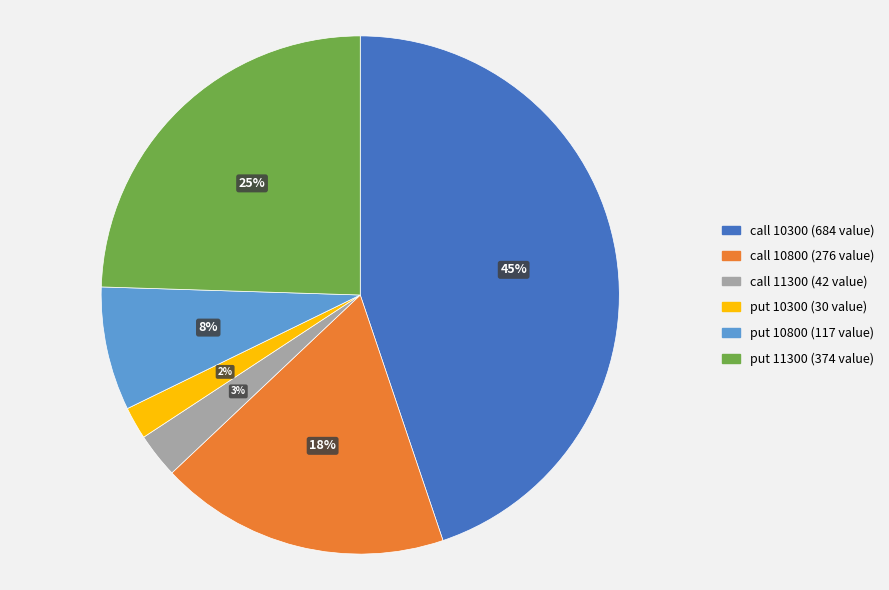

To the nearest percent, what is the difference between the largest and smallest slice percentages?

43%